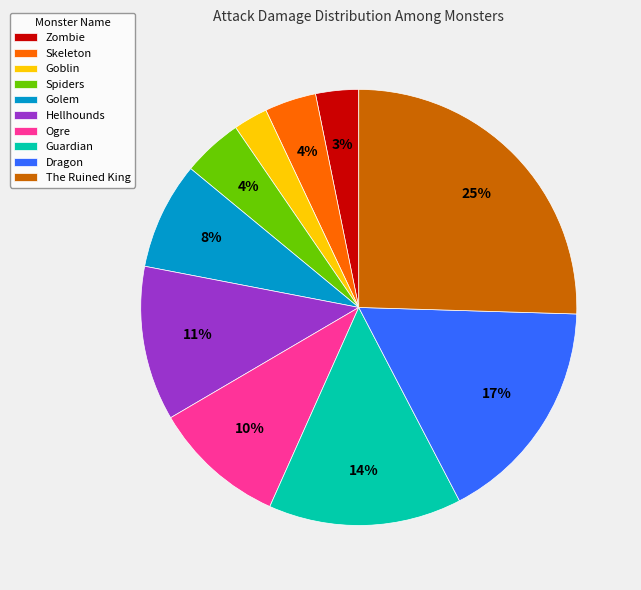

What percentage is the Guardian slice, to the nearest percent?

14%